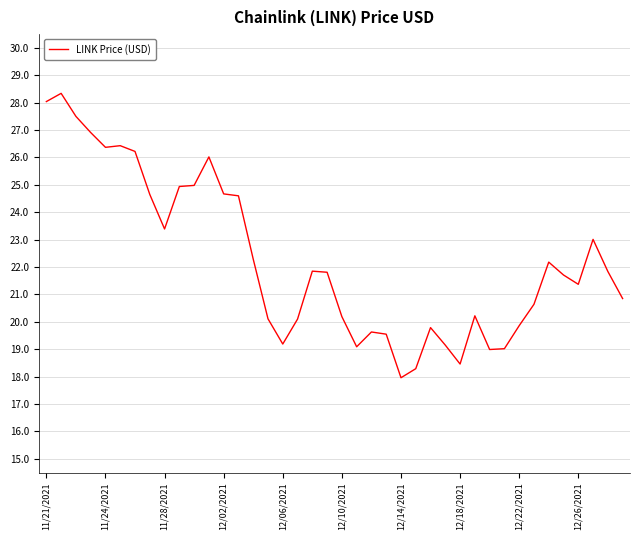

What is the difference between the maximum and minimum values?

10.4